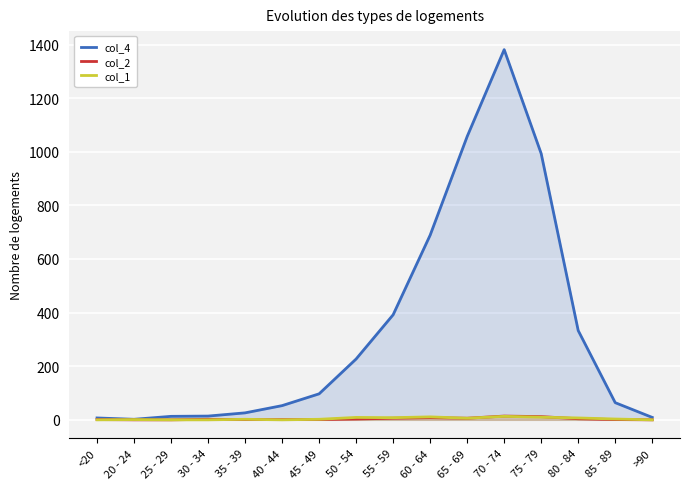

What is the maximum value for col_4?

1381